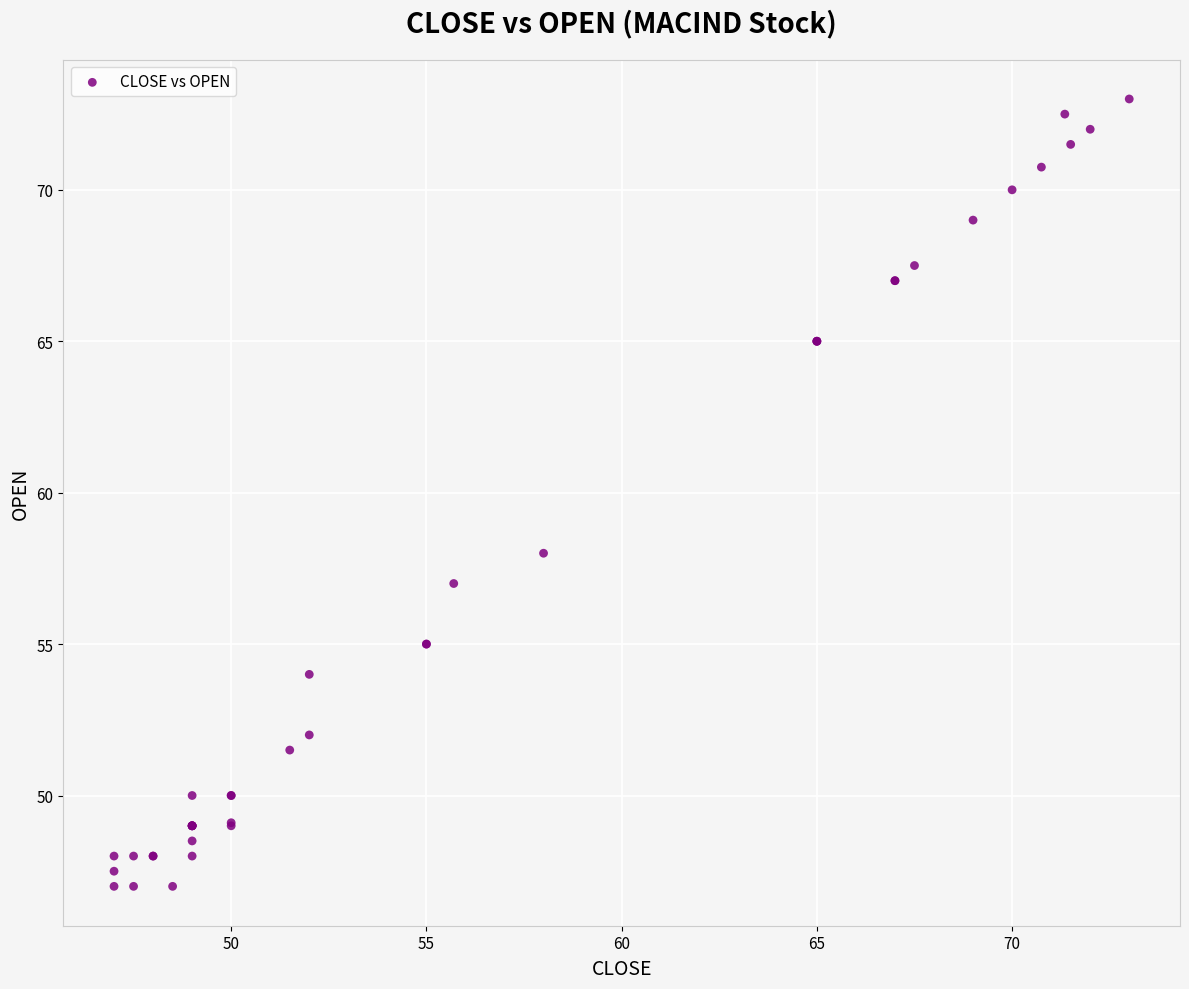

What Y value in the scatter plot is closest to 60?

58.0